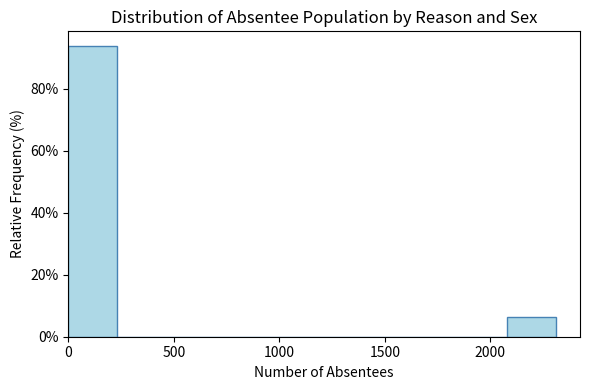

What is the height of the bar covering 0 to 250 on the x-axis? Neither the bar edges nor the heights are printed on the chart, so give them approximately, as read against the axes.

94